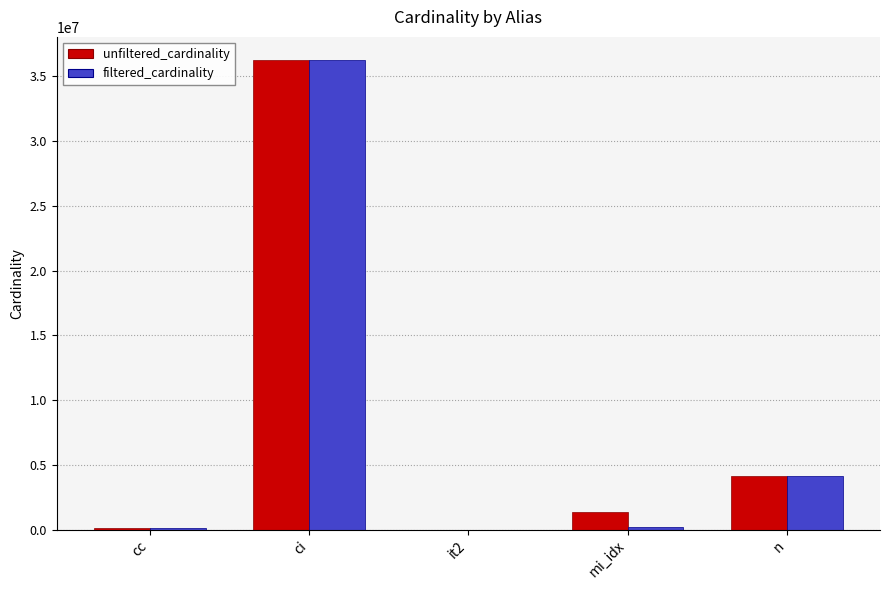

Which category has the highest value in the unfiltered_cardinality series?

ci